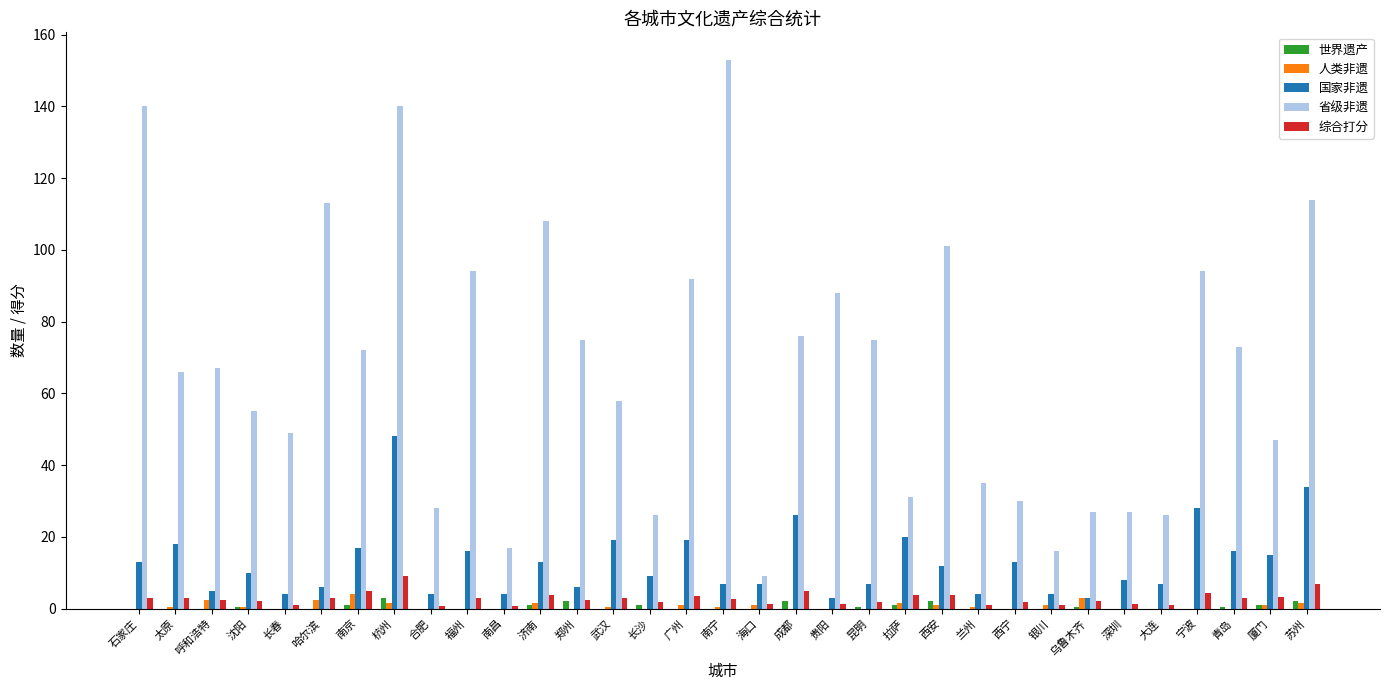

Which series has the largest total across all categories?

省级非遗